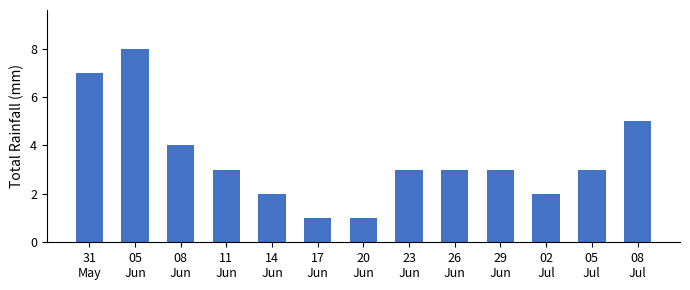

Between 20
Jun and 11
Jun, which is larger?

11
Jun